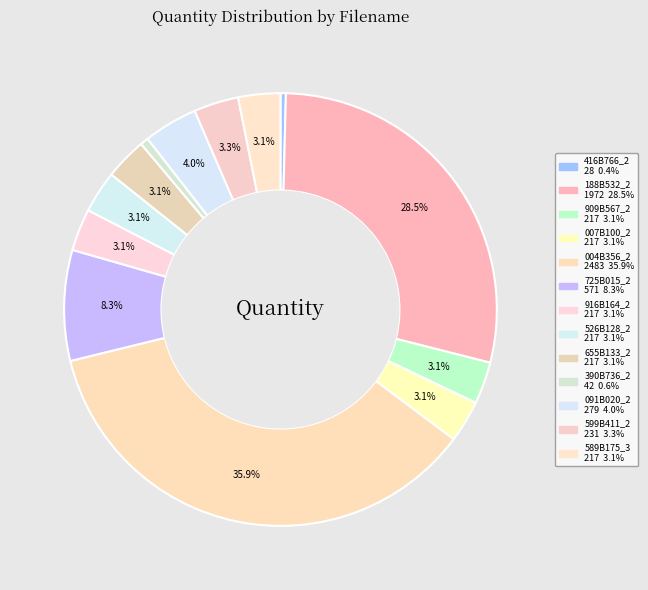

What is the change in value from 007B100_2 to 091B020_2?

+62